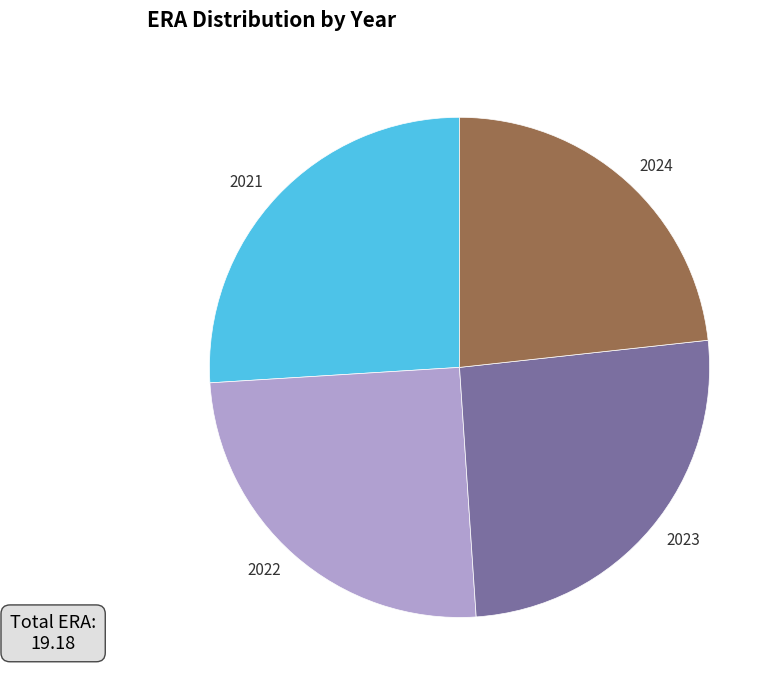

Approximately how many times larger is the value at 2021 compared to 2023?

1.0